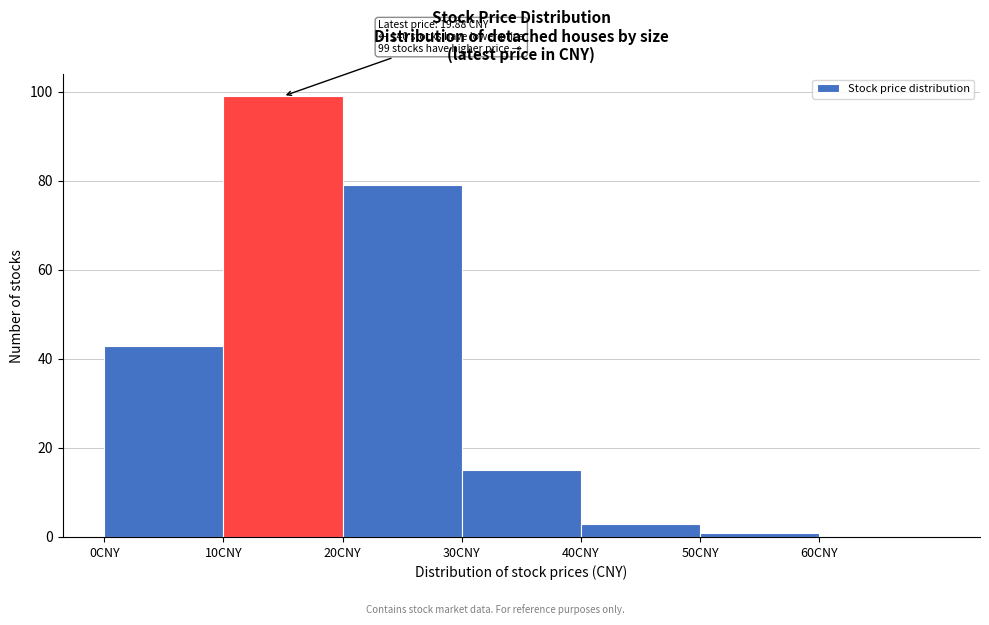

Over which range of the x-axis is the bar tallest?

10 to 20